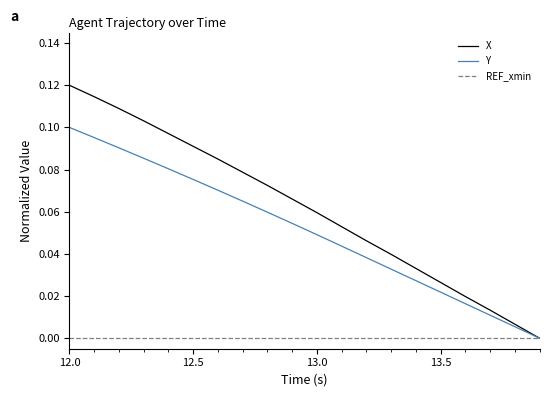

Which series has the largest total across all categories?

X